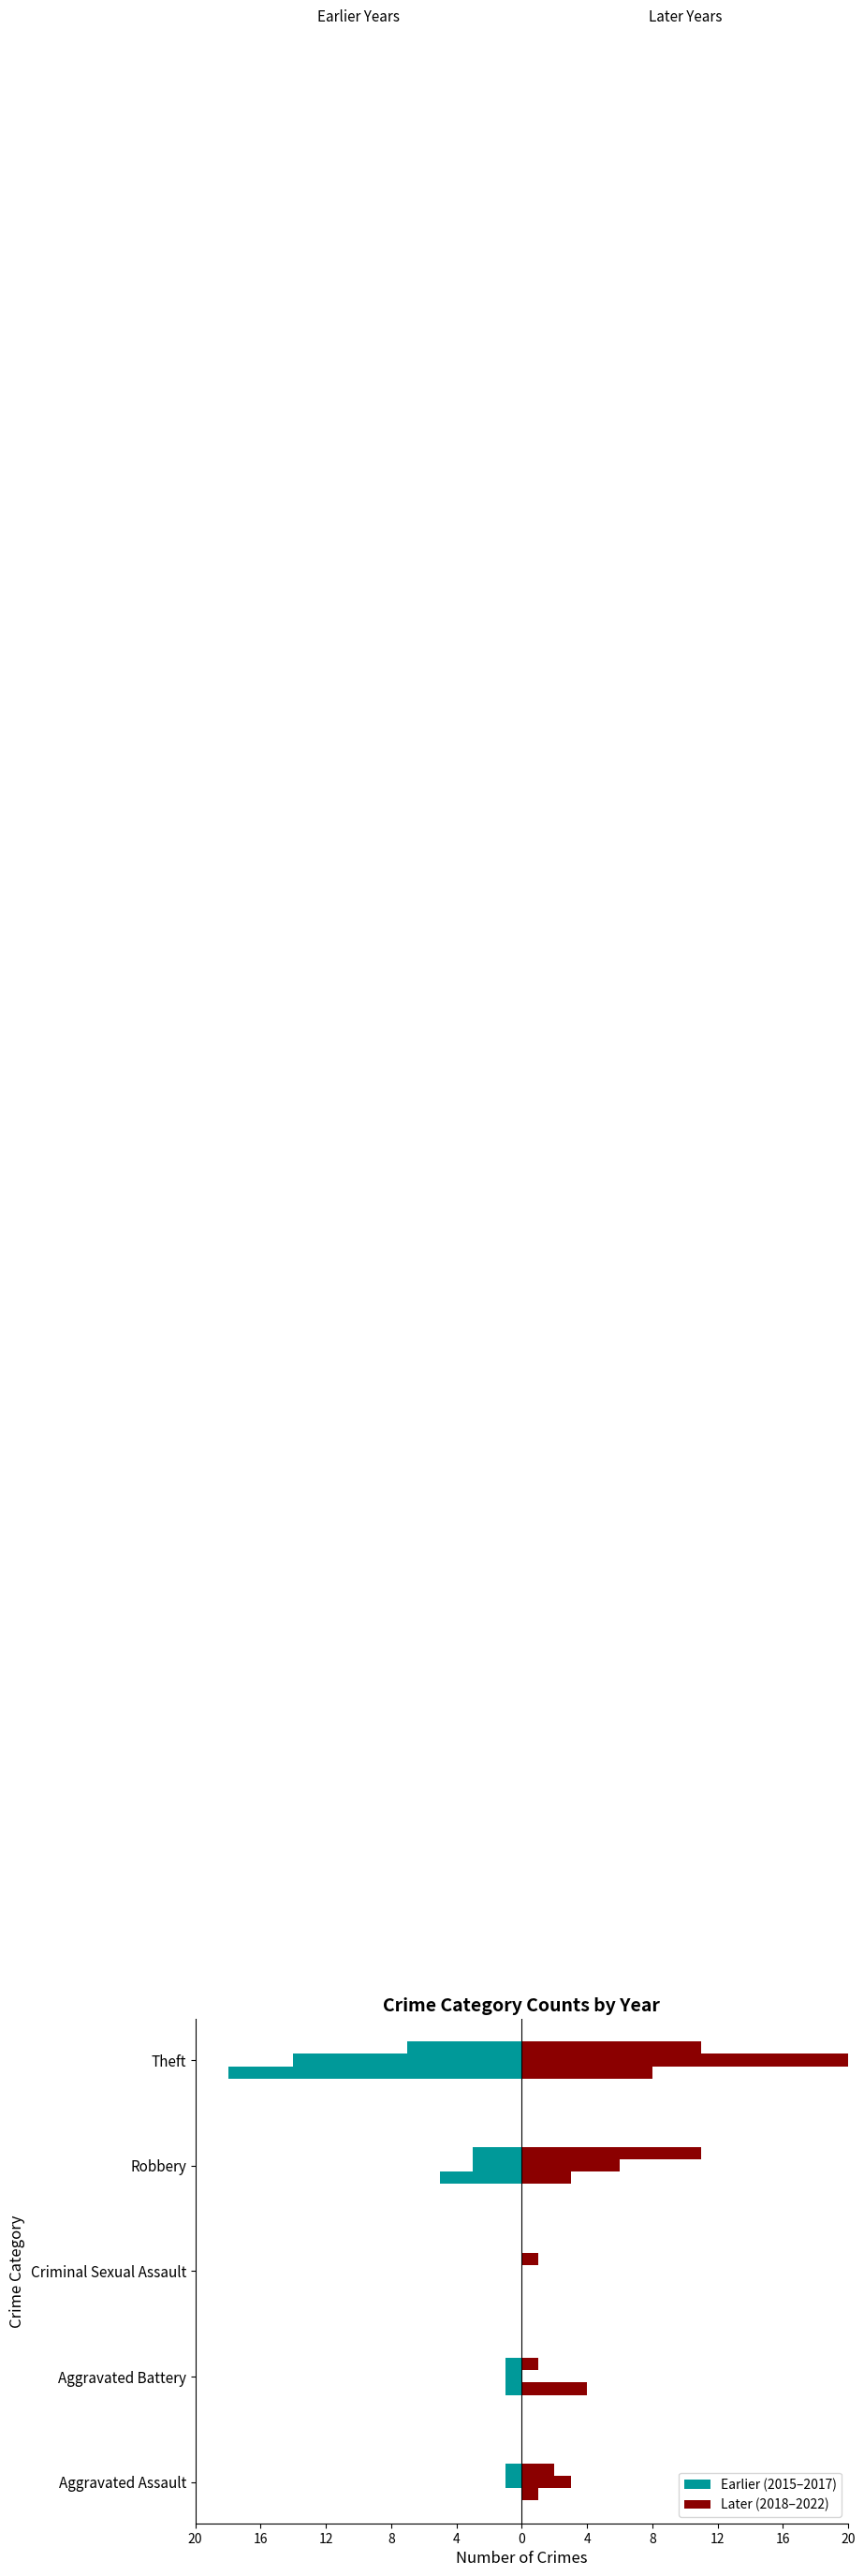

How many bars are there in total?

30